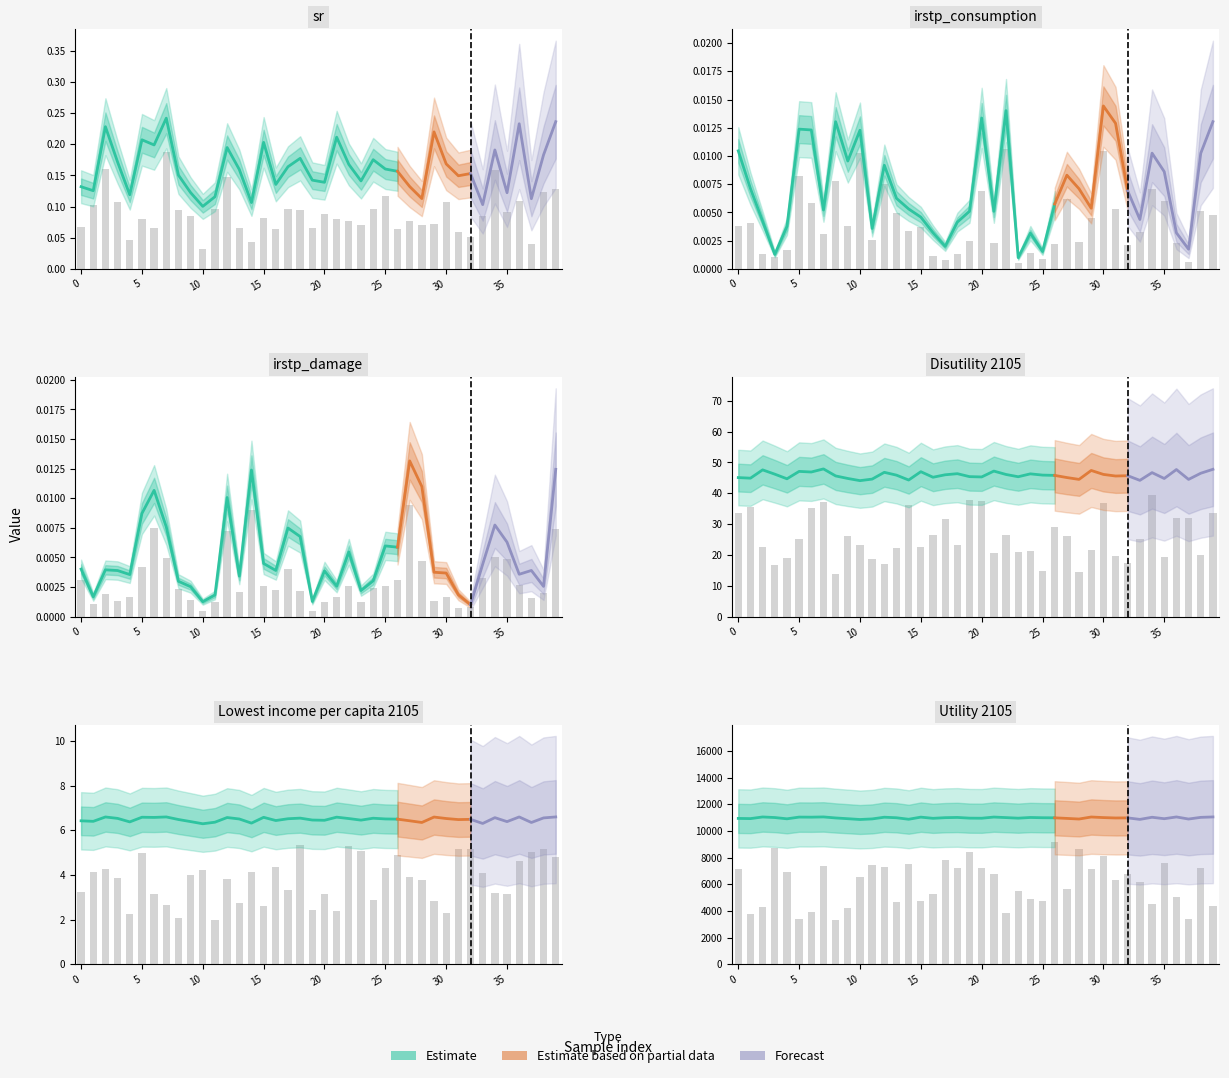

Read the Utility 2105 value at 24.

11018.4